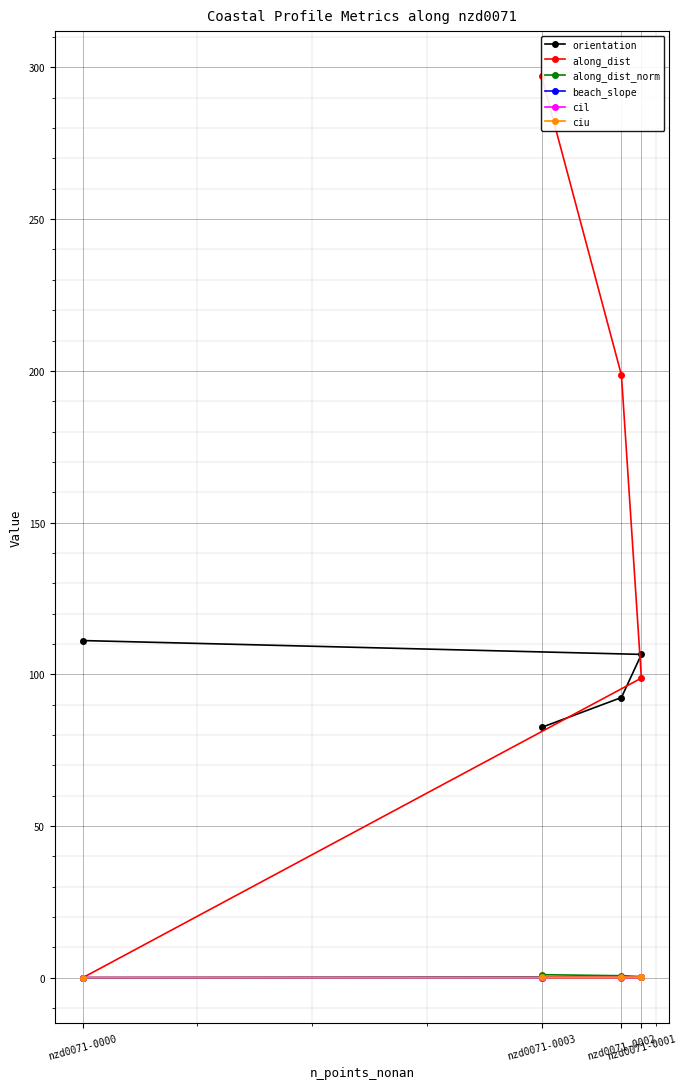

Which series has the largest range (max minus min)?

along_dist